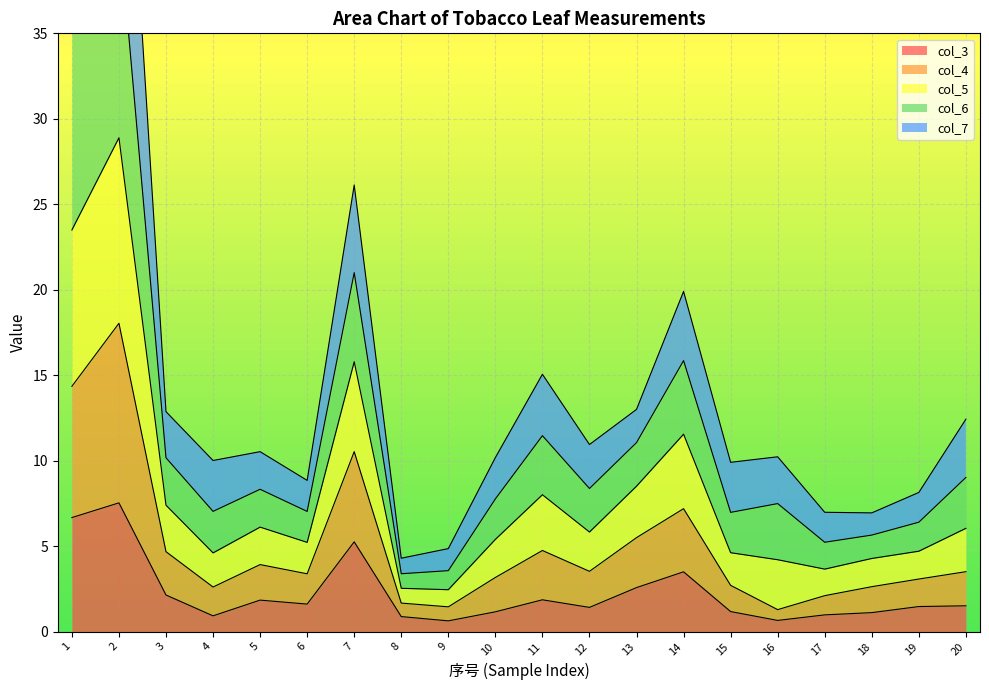

Where does the col_4 series first go above 3?

1